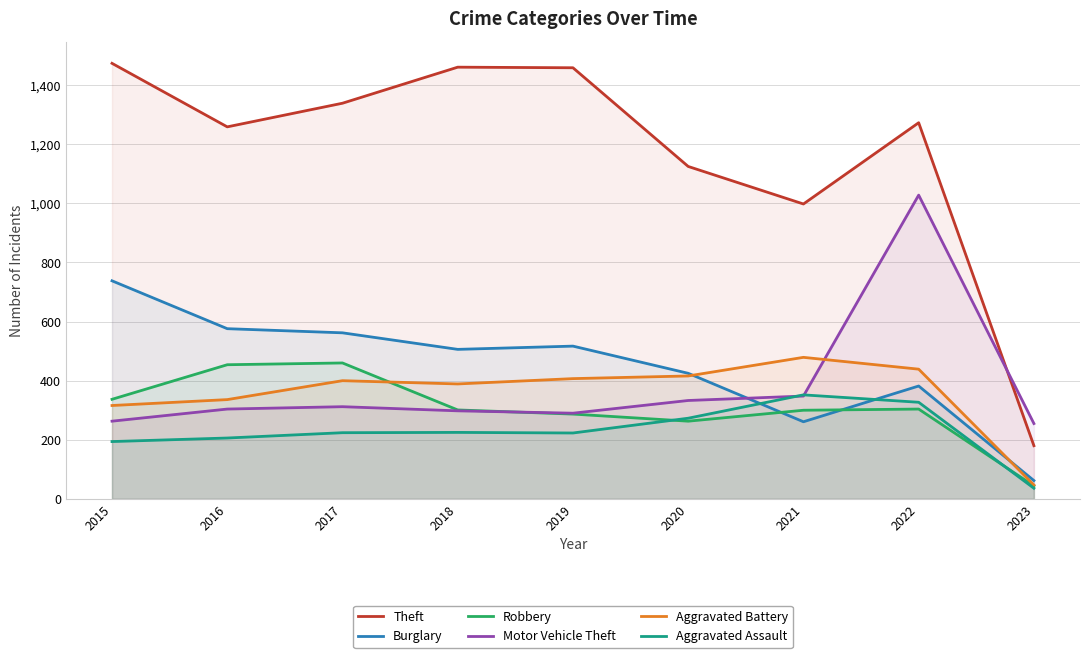

At which label does Theft first exceed 1273?

2015